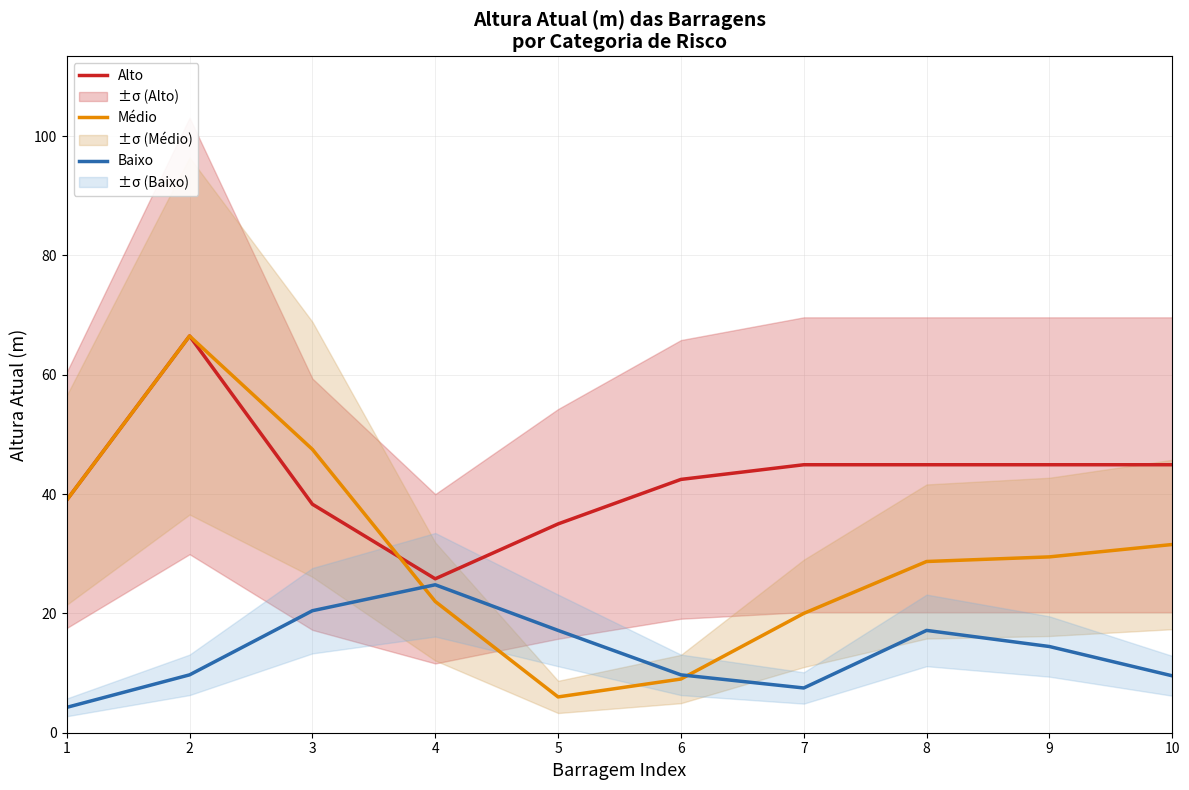

What is the smallest value displayed?

4.2